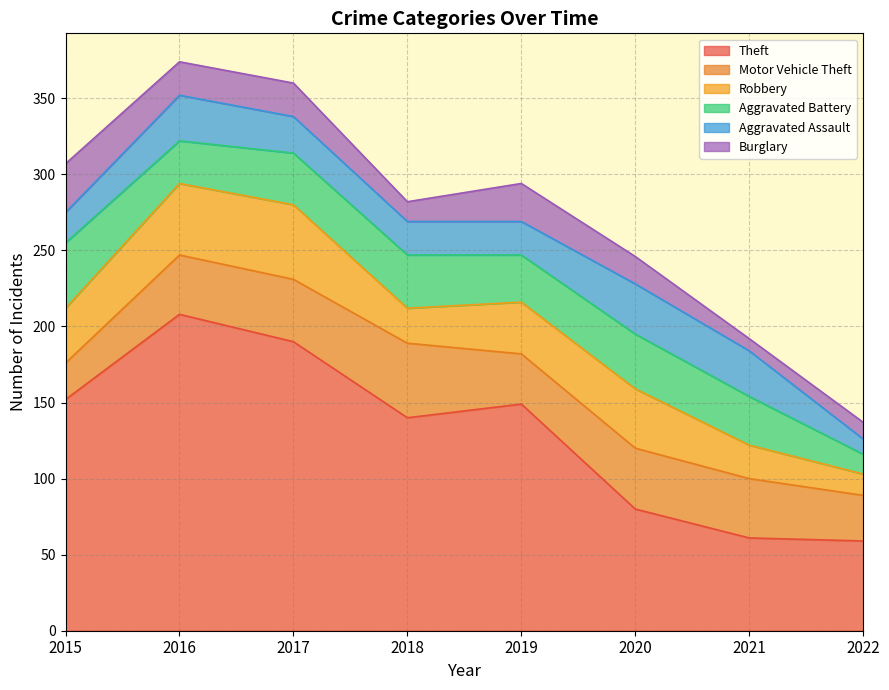

Which series changed the most between 2019 and 2022?

Theft